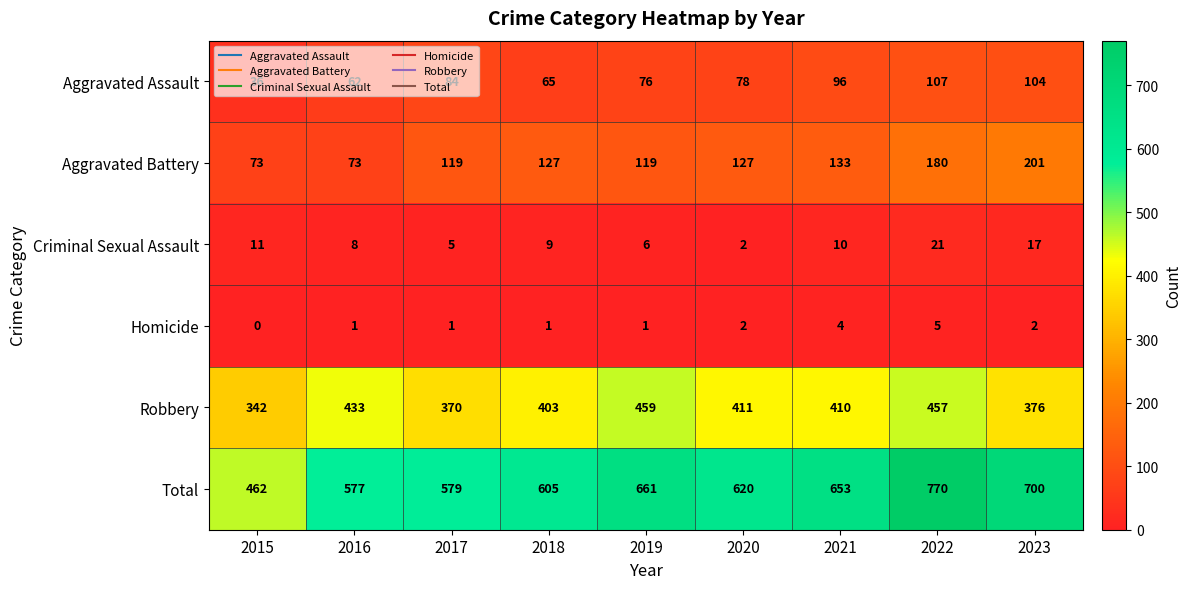

What is the total value across all series at 2021?

1306